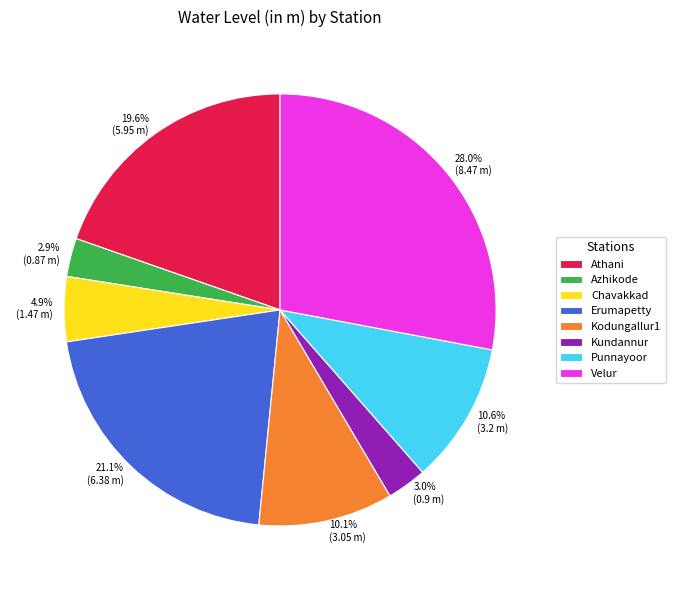

What percentage is the Kodungallur1 slice, to the nearest percent?

10%